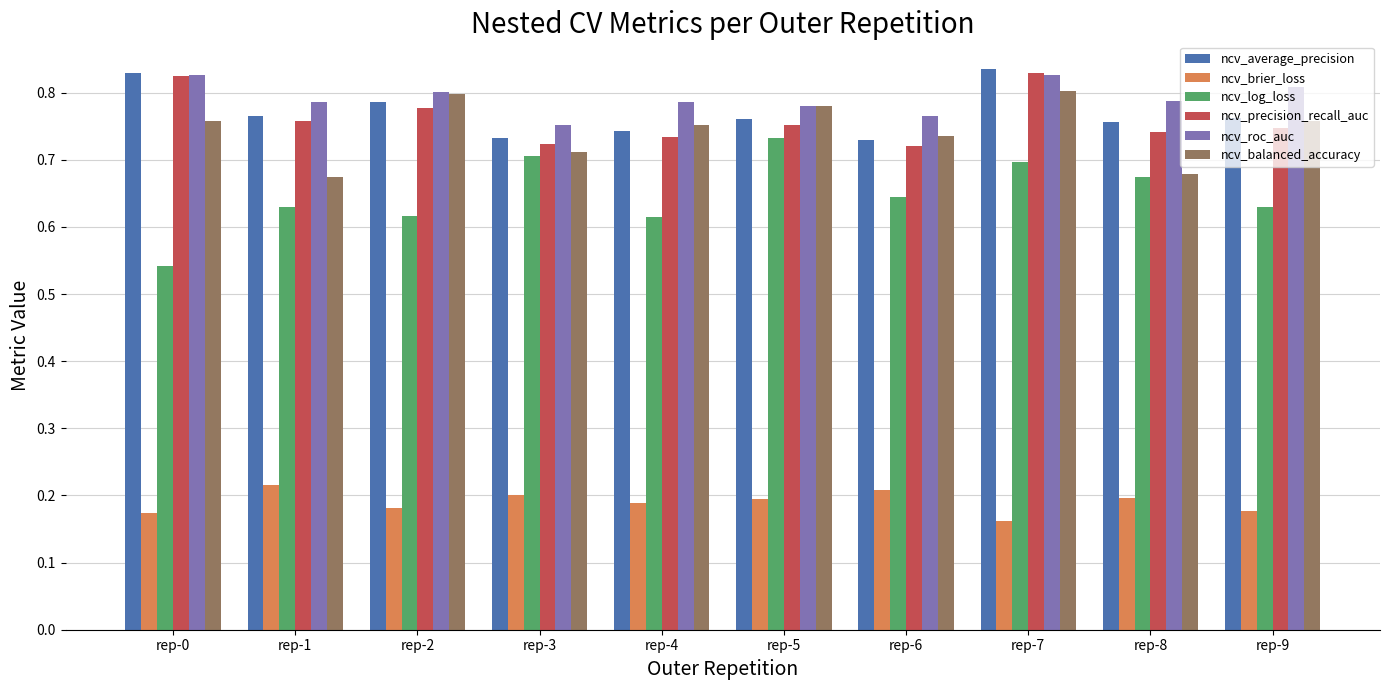

Does the chart contain any negative values?

No